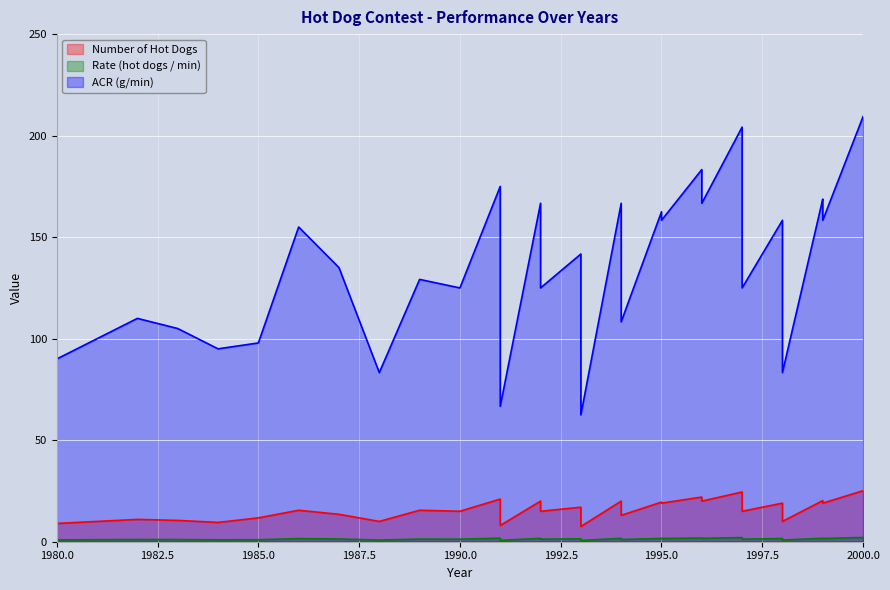

True or false: ACR (g/min) and Rate (hot dogs / min) intersect in this chart.

False